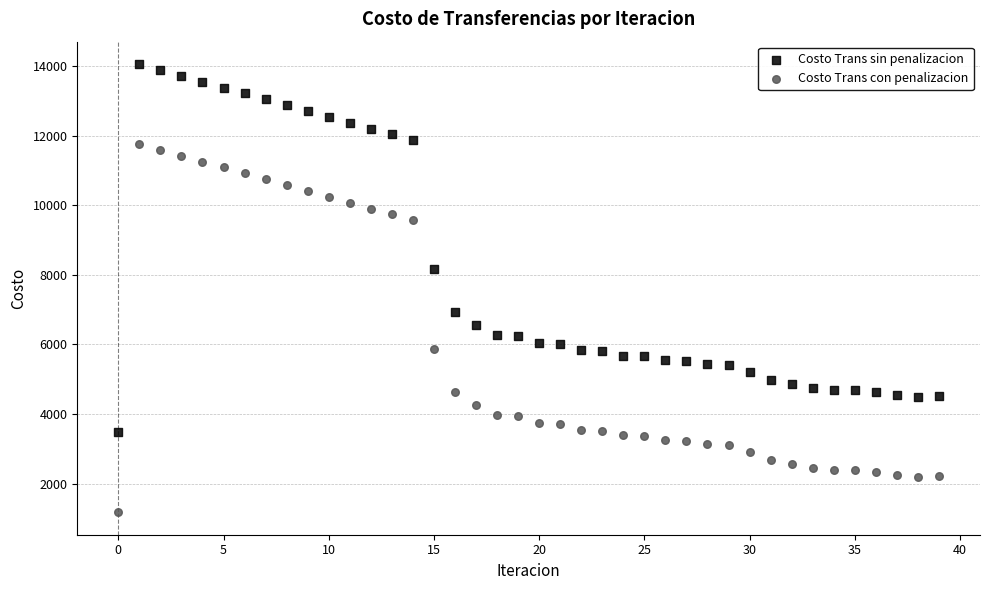

Across all data points, what is the range of Y values (max minus min)?

12878.3